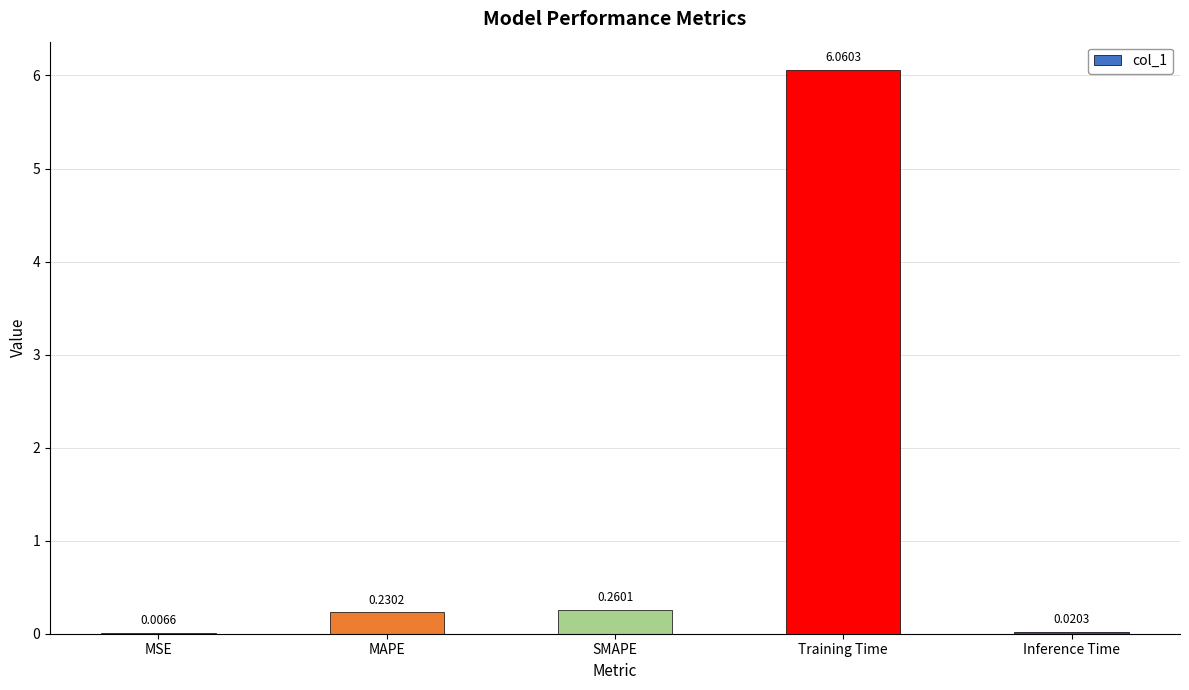

Where is the data nearest to the value 3?

SMAPE